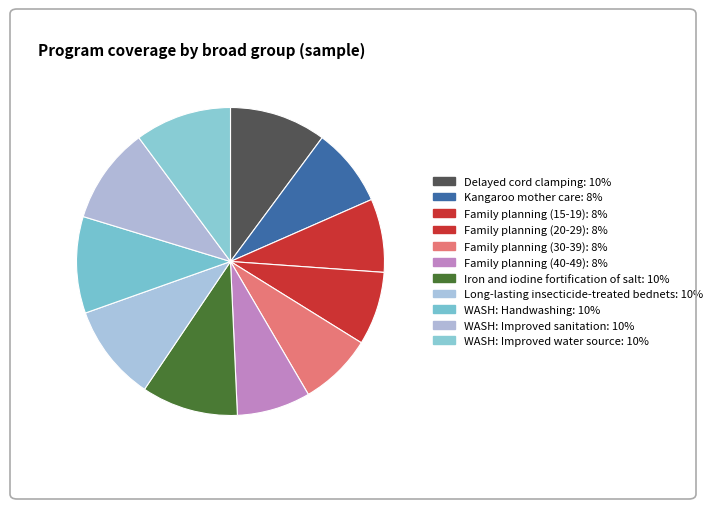

What is the largest slice in the pie chart?

Delayed cord clamping